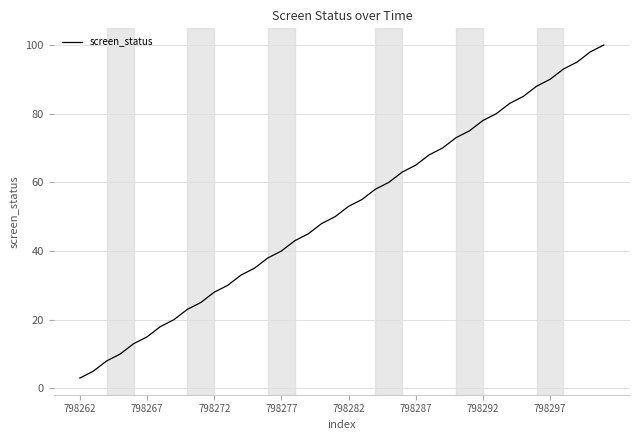

What is the minimum value shown in the chart?

3